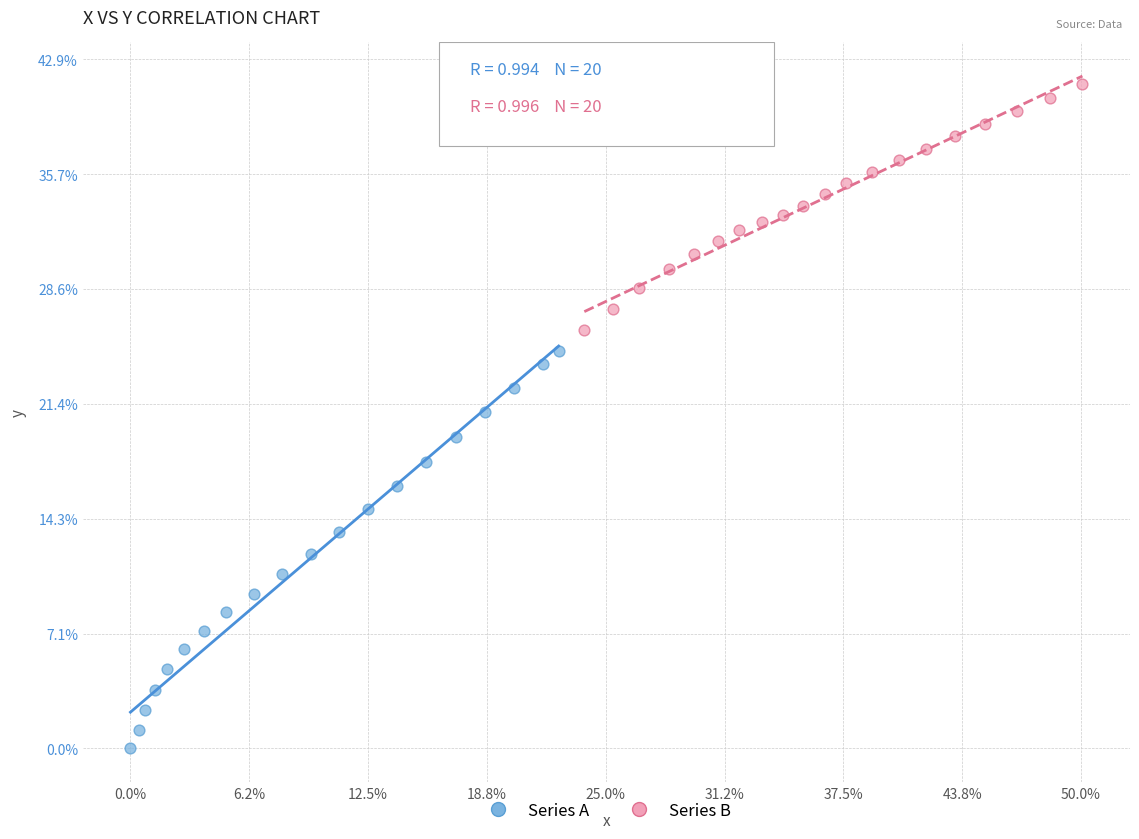

What are all the series names shown in the legend?

Series A, Series B